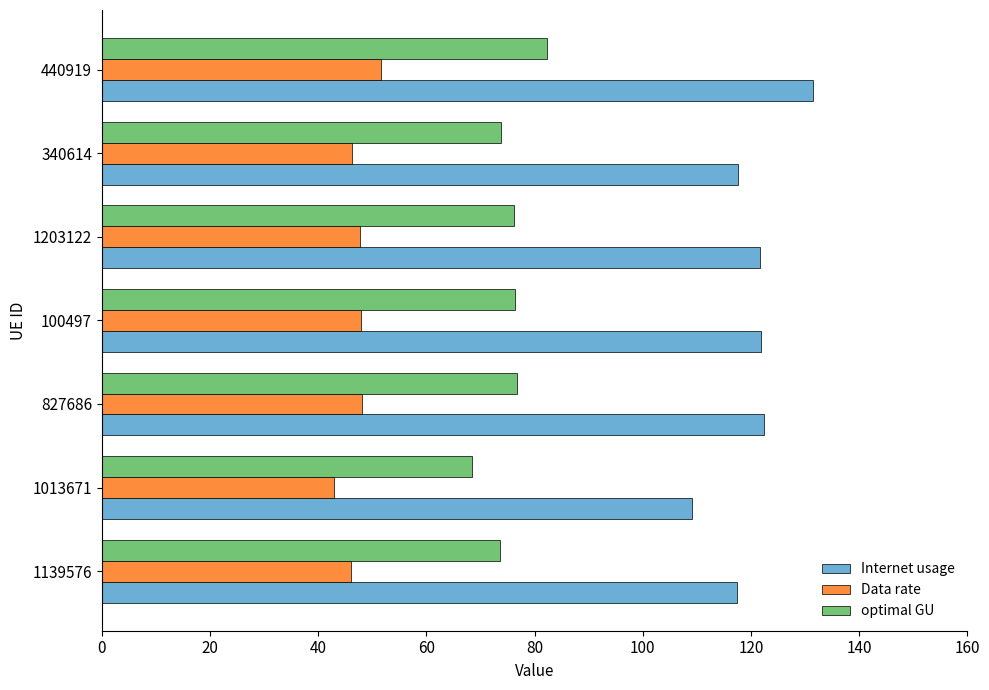

Is it true that Internet usage equals 121.9 at 100497?

True